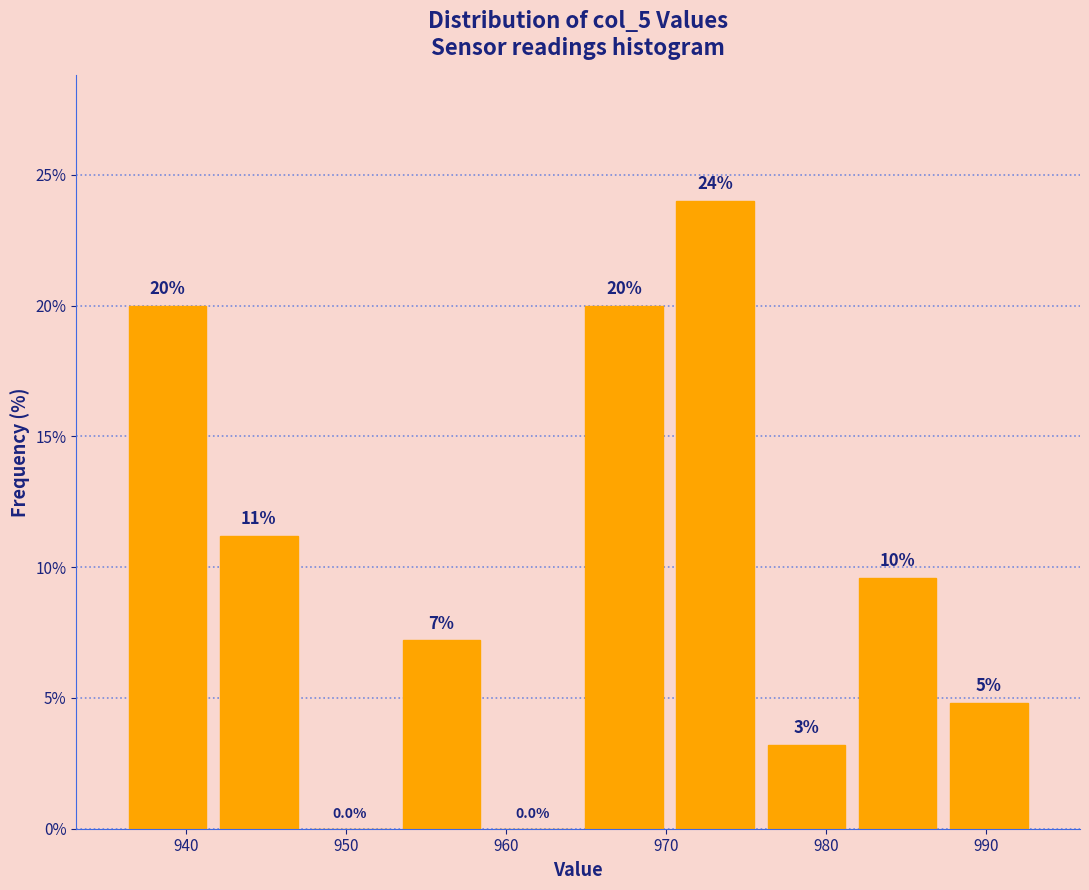

Over which range of the x-axis is the bar tallest?

970.2 to 975.9